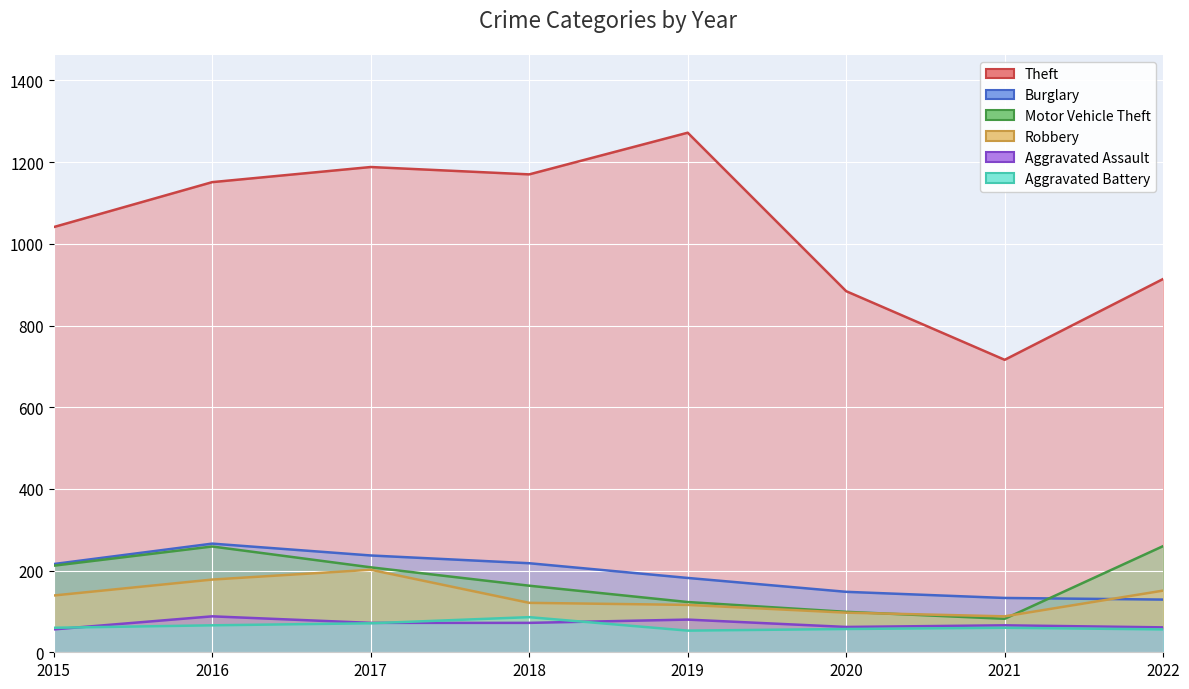

Which category has the lowest value across all series?

2019